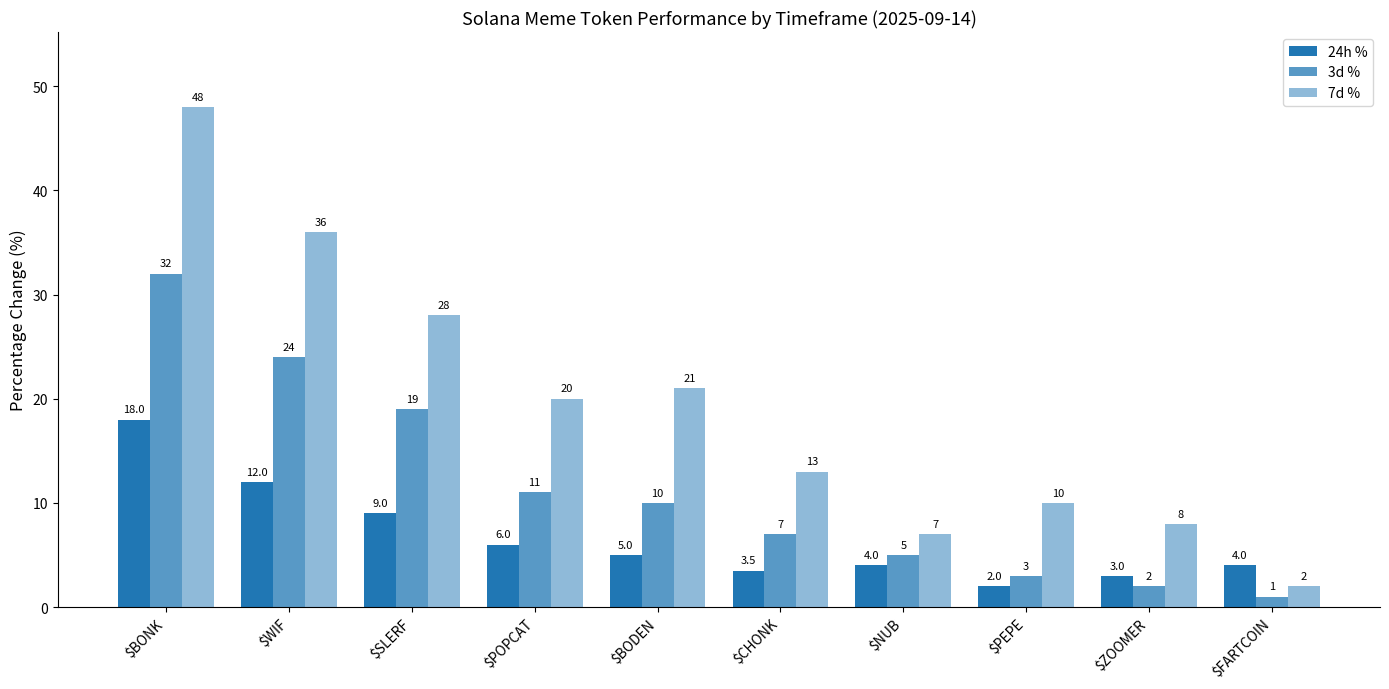

Rank the series by their average value, from lowest to highest.

24h %, 3d %, 7d %